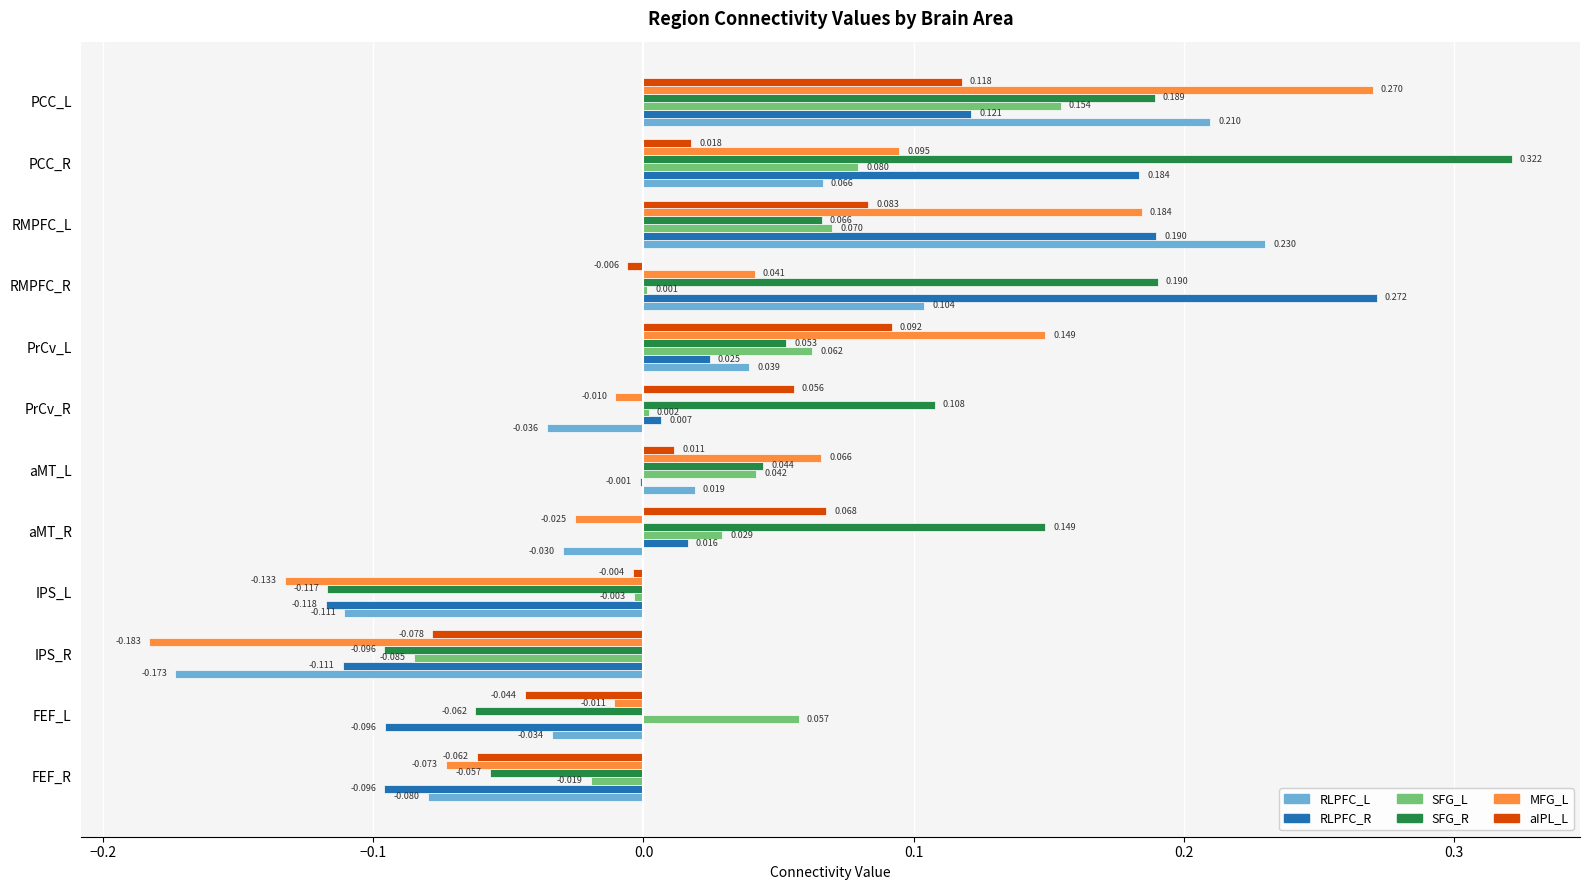

How many data points in MFG_L are above 0?

6